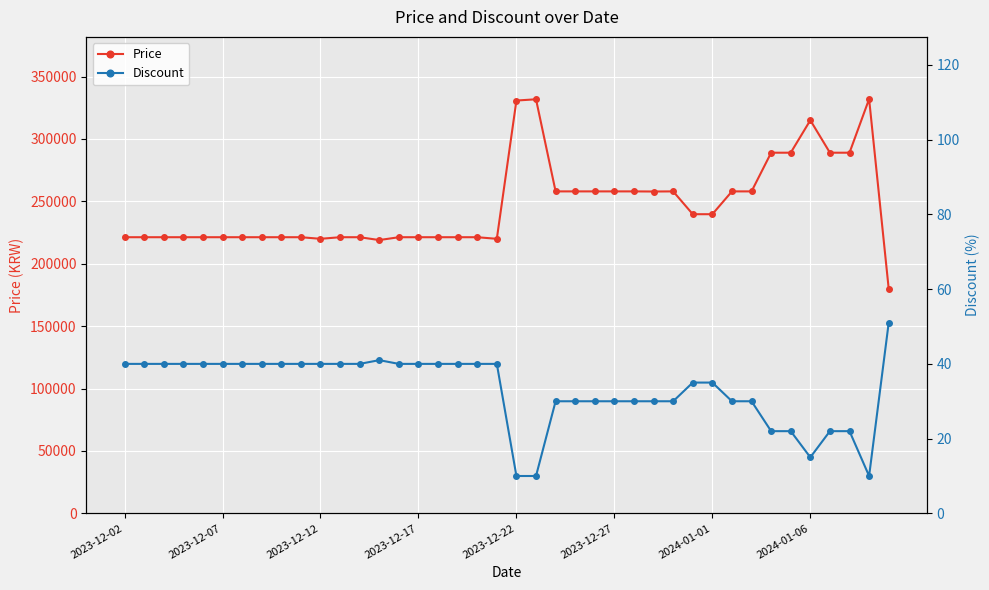

What is the highest value of the Price series?

332000